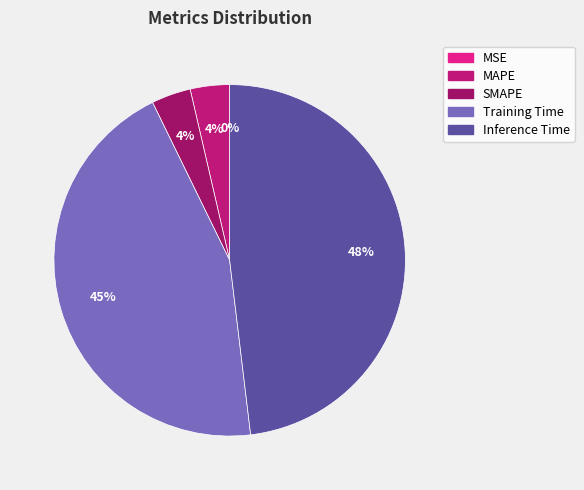

Which has a higher value, MSE or Training Time?

Training Time